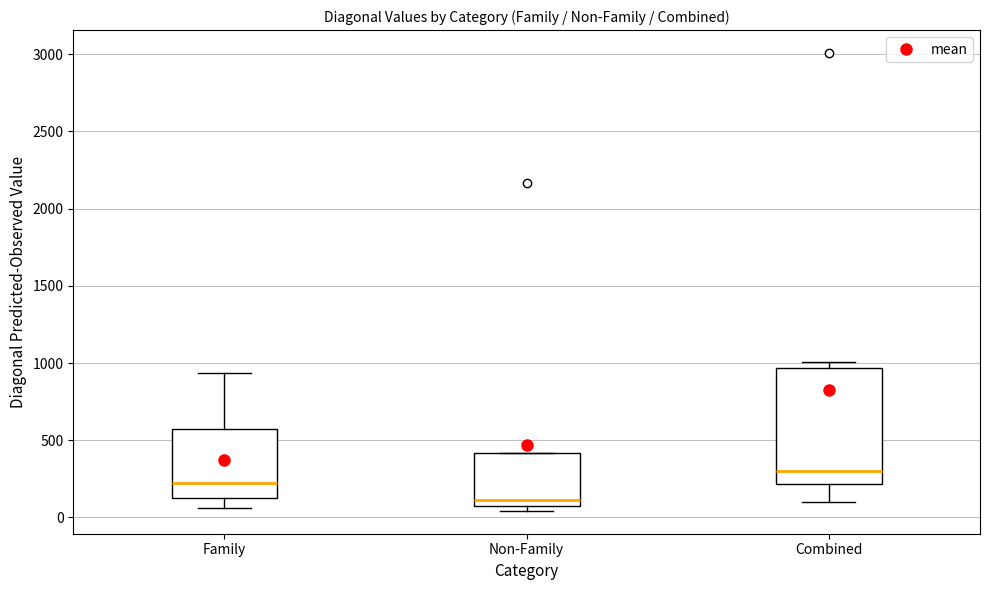

Reading left to right, read every box against the y-axis: the position of its median line, the range the box covers, and the ends of its whiskers. The values are not printed on the chart, so give them approximately, as read against the axis.

Family: median 200, box 150 to 550, whiskers 50 to 950
Non-Family: median 100 (just above the box's lower edge), box 100 to 400, whiskers 50 to 400
Combined: median 300, box 200 to 950, whiskers 100 to 1000